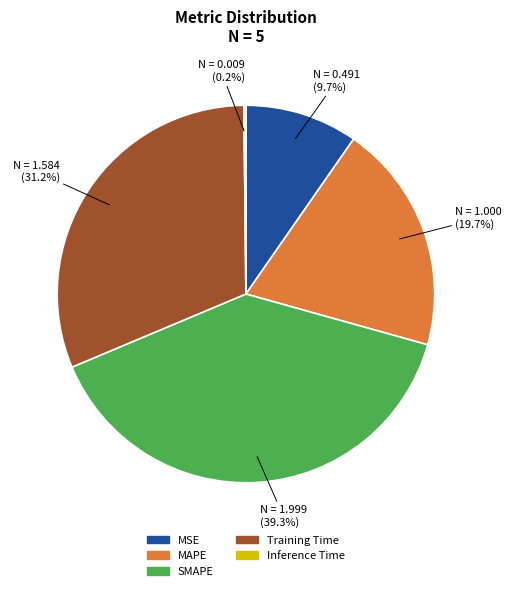

Which has a higher value, MAPE or SMAPE?

SMAPE